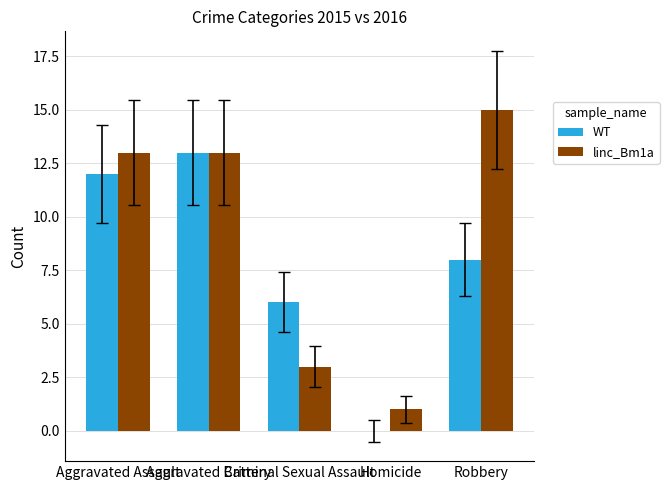

The linc_Bm1a series shows 3 at Criminal Sexual Assault. True or false?

True